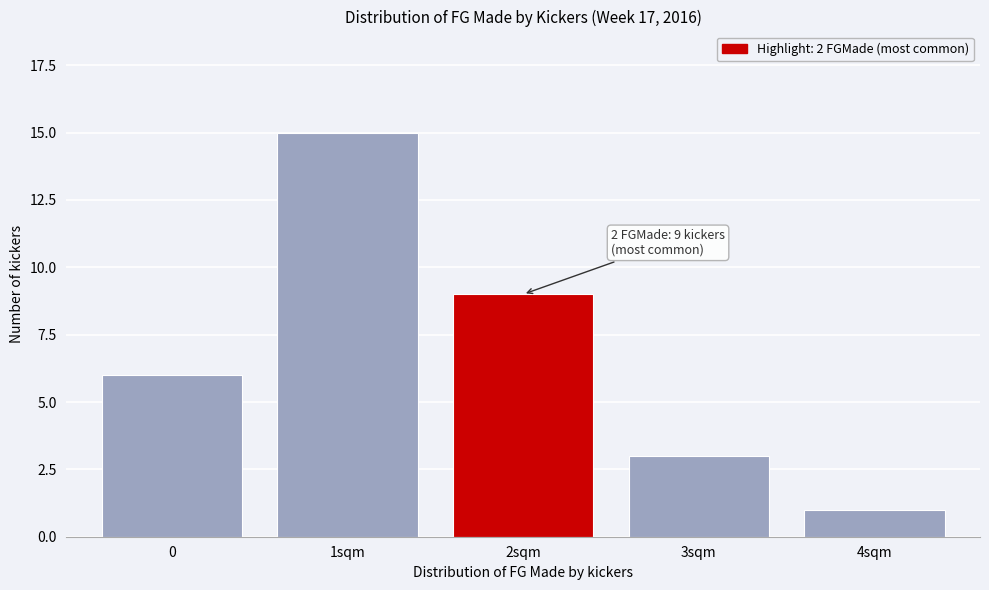

Reading right to left, extract all data points from this chart.

4sqm=1	3sqm=3	2sqm=9	1sqm=15	0=6